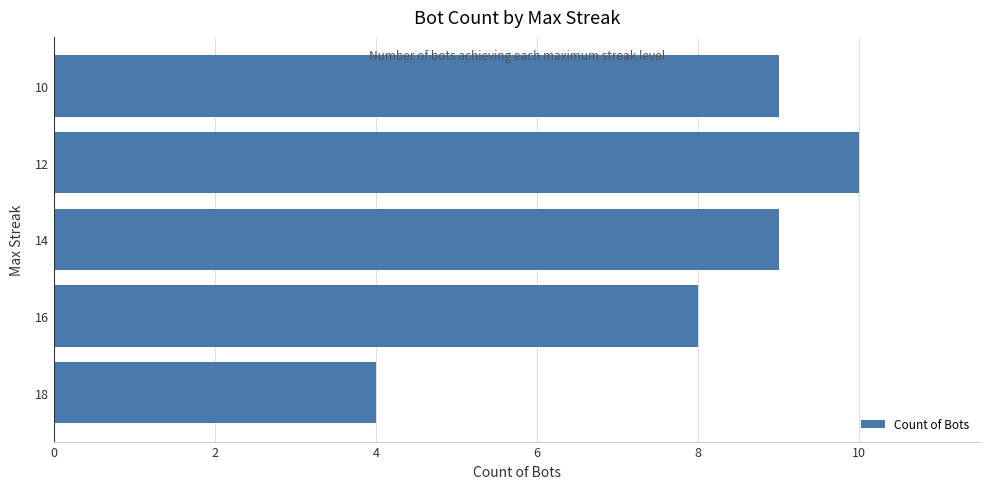

True or false: the data shows 9 at 10.

True